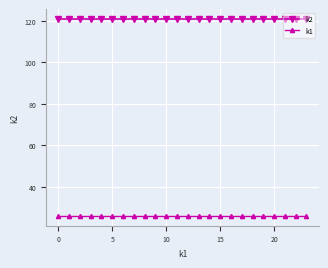

True or false: k1 and k2 cross at least once.

False